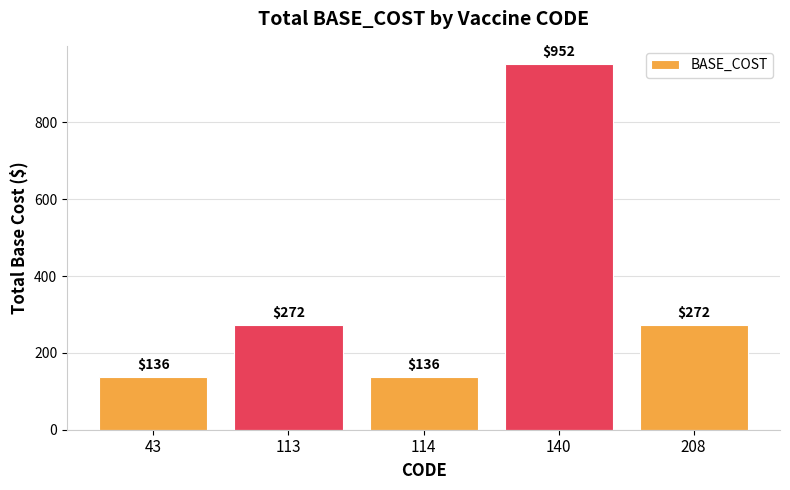

What is the difference between the second highest and minimum values?

136